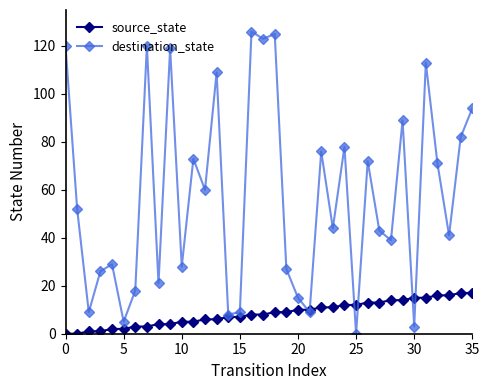

What is the greatest value displayed?

126